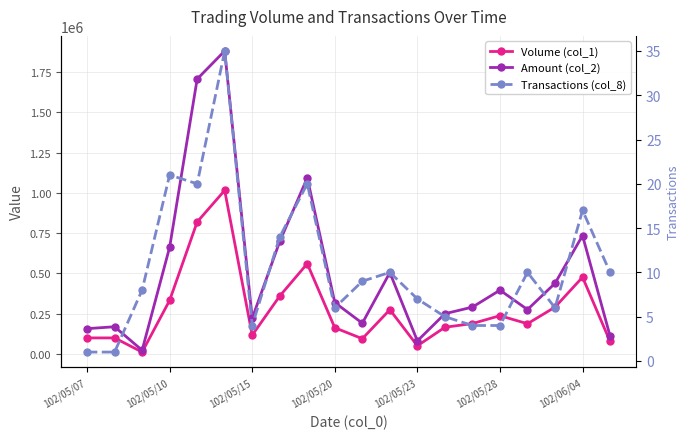

Between 102/05/15 and 102/05/23, which series saw the biggest shift?

Amount (col_2)